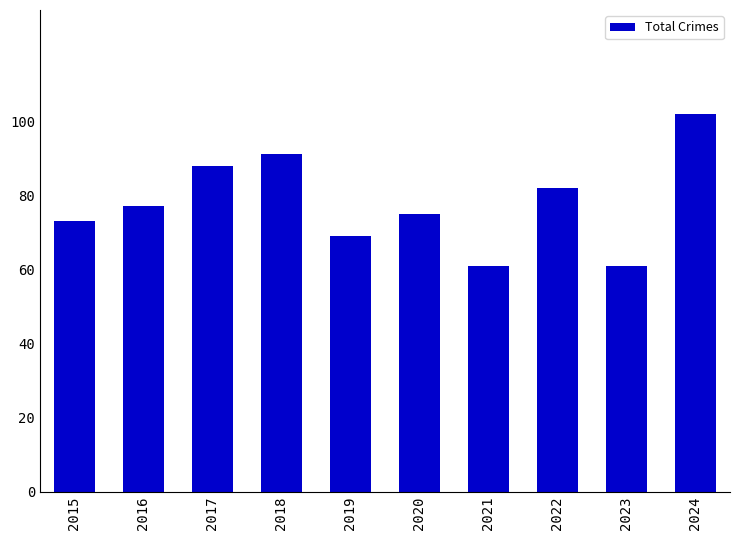

What is the change in value from 2020 to 2023?

-14